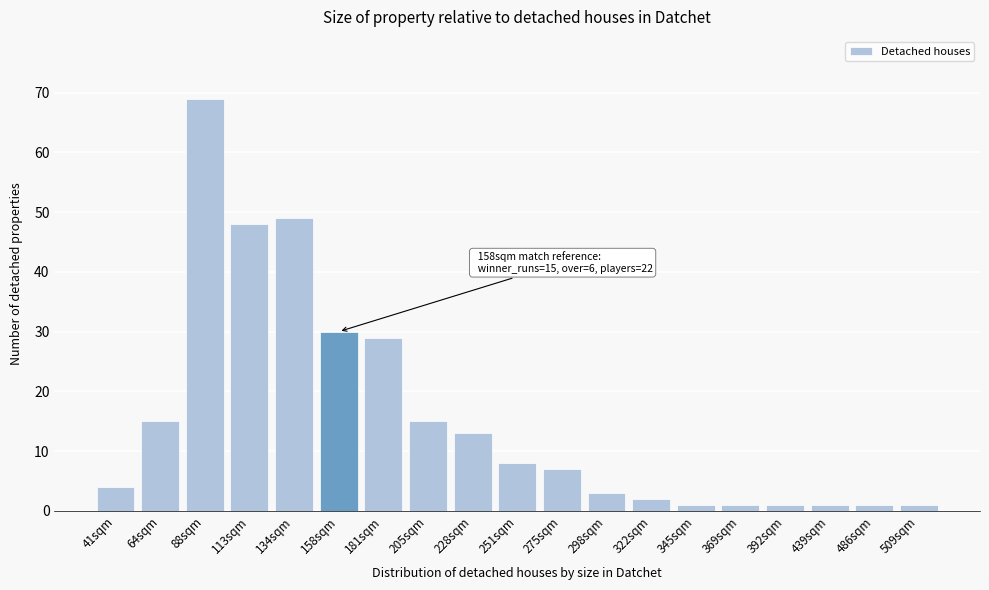

Reading left to right, extract all data points from this chart.

4	15	69	48	49	30	29	15	13	8	7	3	2	1	1	1	1	1	1